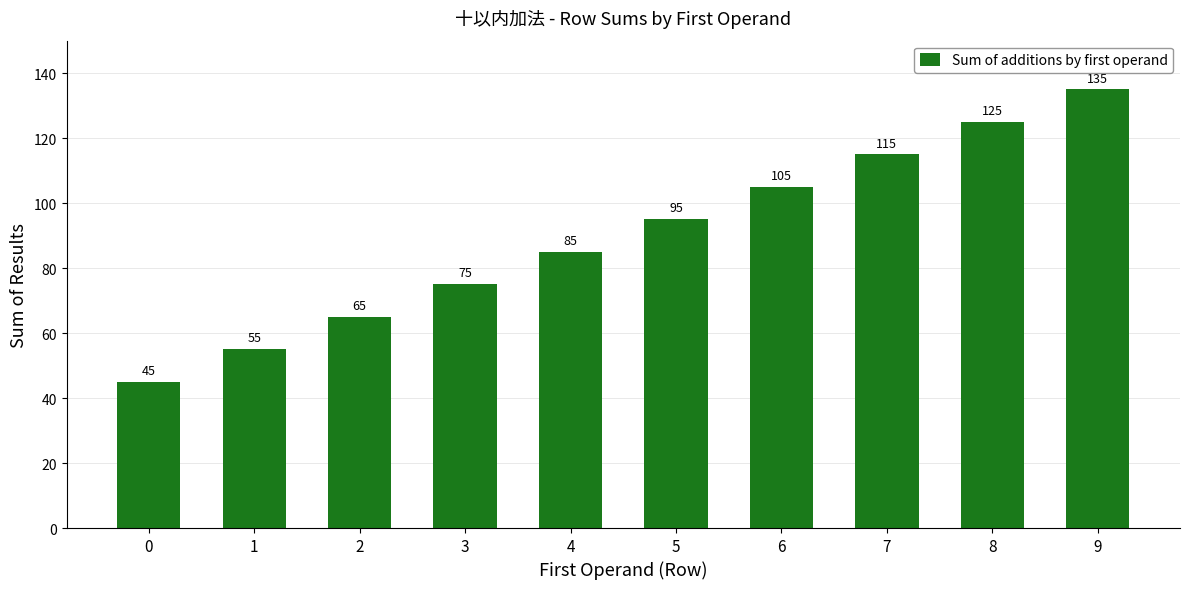

How many bars are there in total?

10